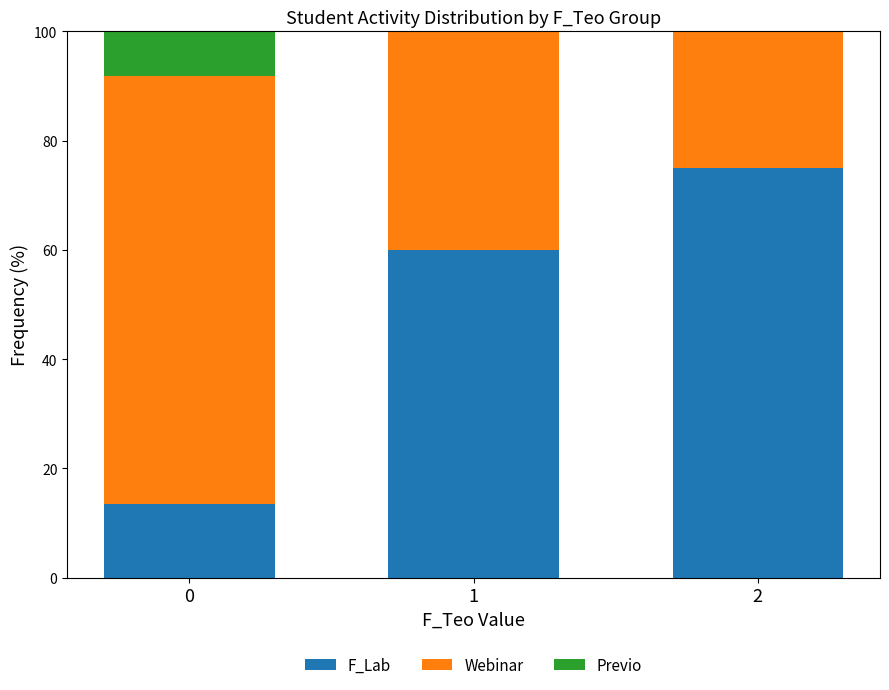

Is the value of F_Lab at 1 greater than the value of Webinar at 0?

No